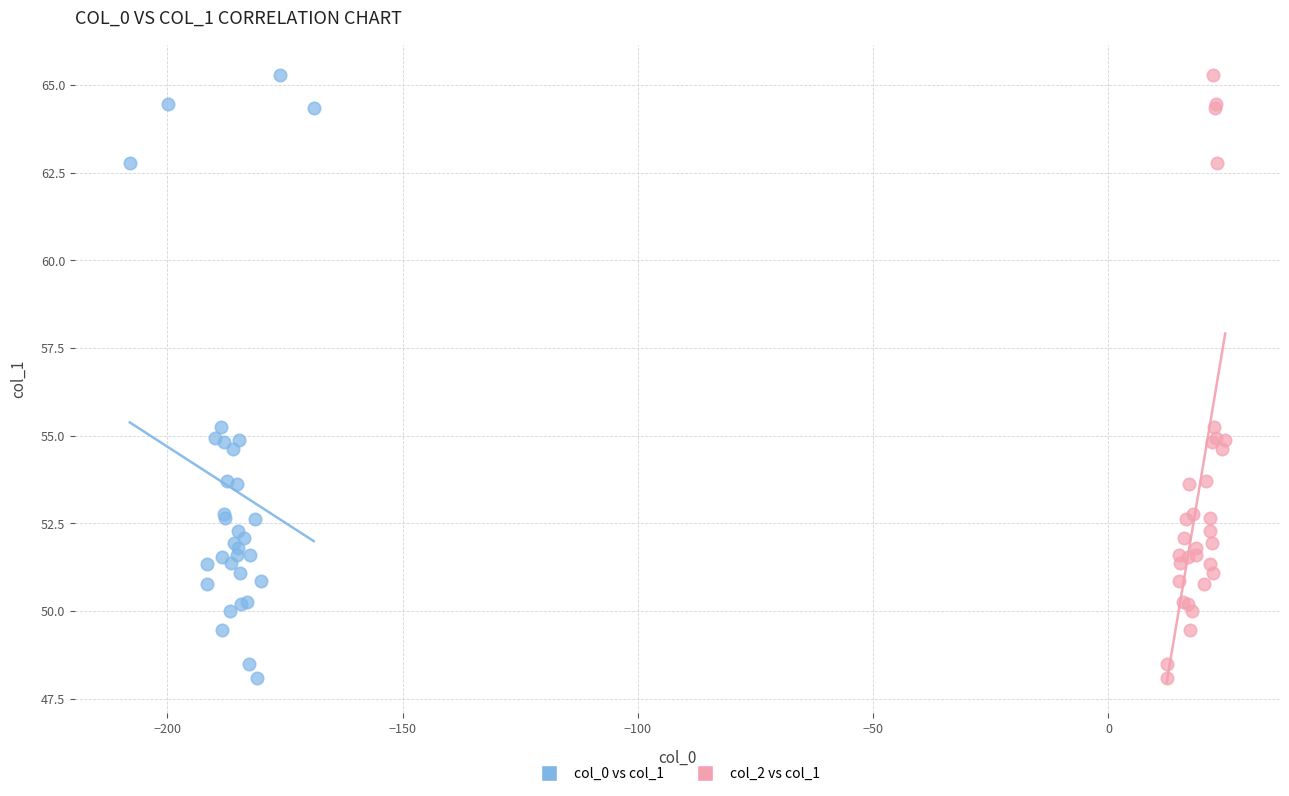

What are all the series names shown in the legend?

col_0 vs col_1, col_2 vs col_1